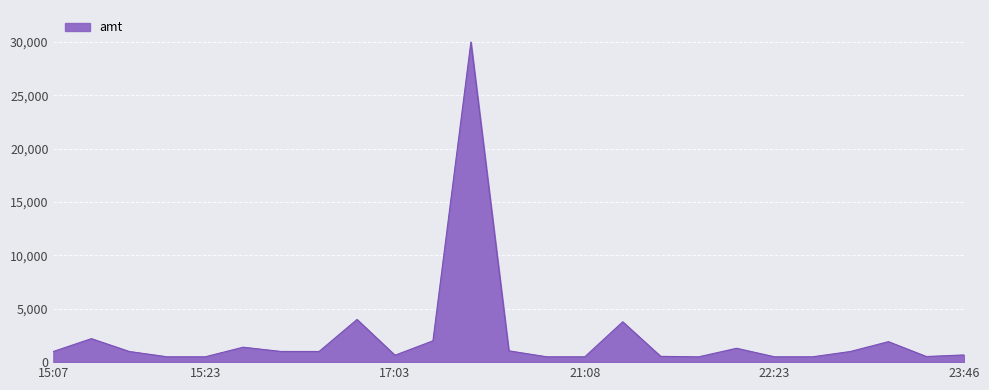

What is the smallest value displayed?

497.5